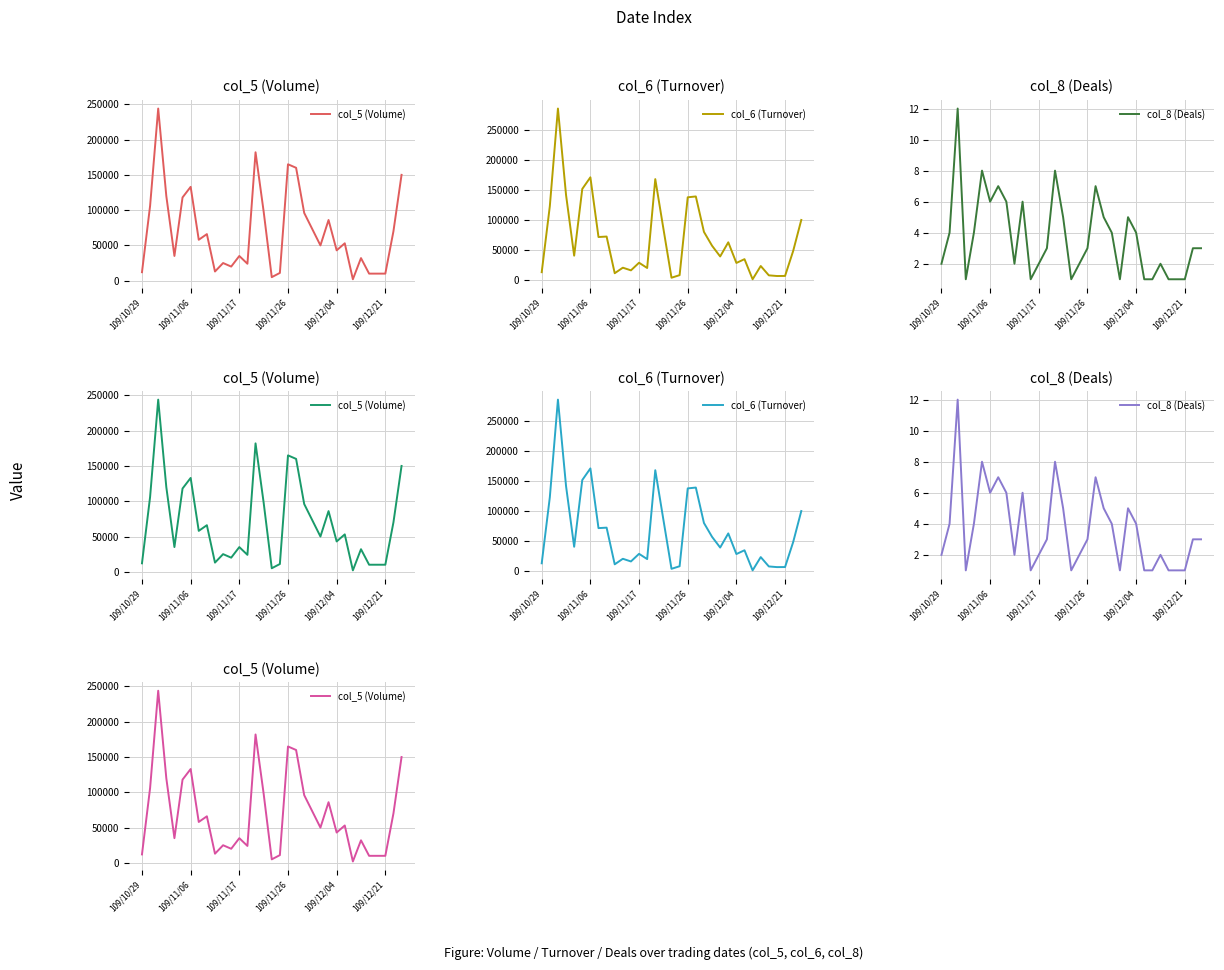

How many interior local valleys does the col_5 (Volume) series have?

9